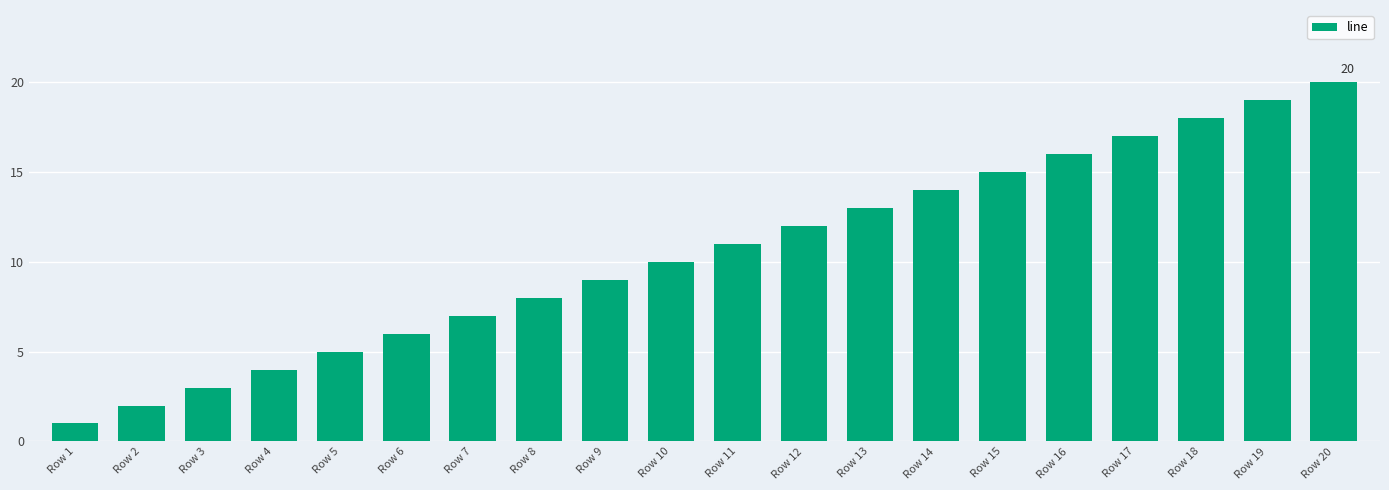

True or false: the data shows 10 at Row 20.

False